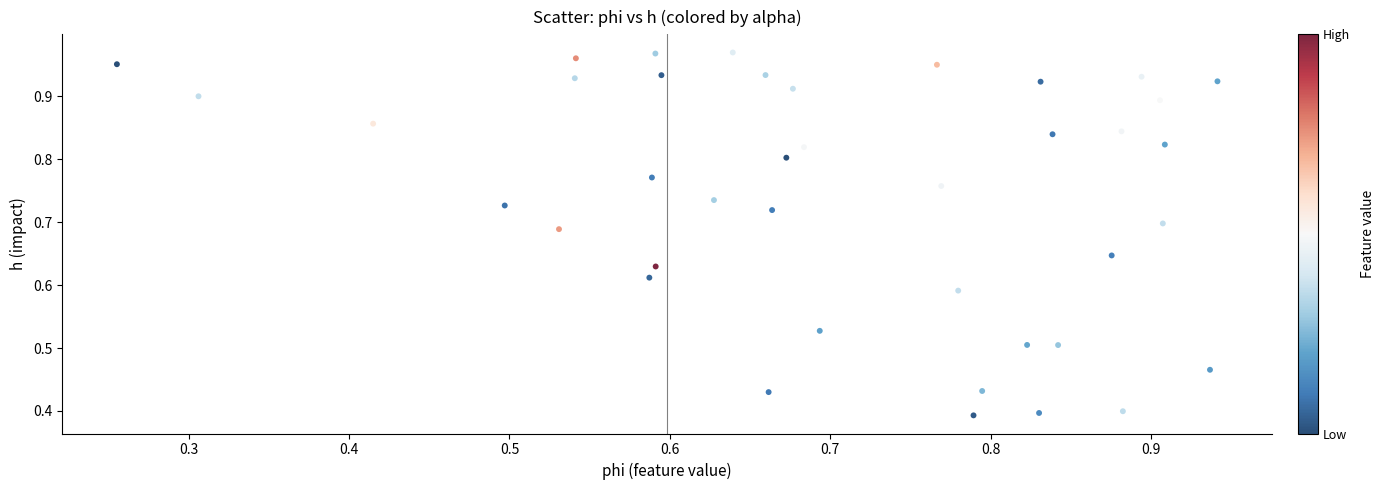

Count the number of points in this scatter plot.

40